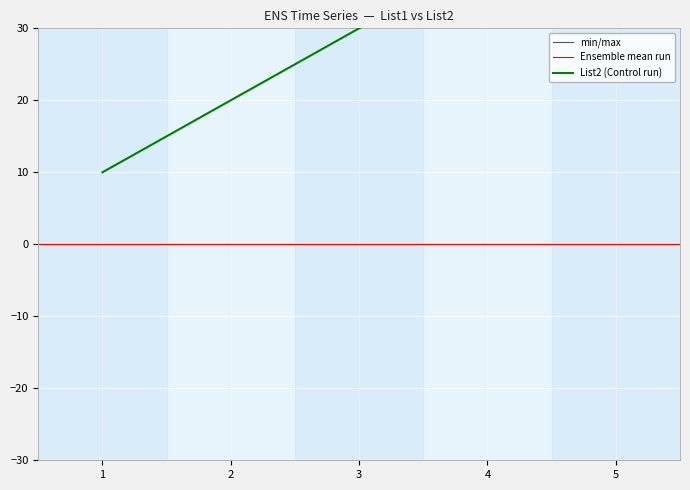

The value at 5 is 50. True or false?

True